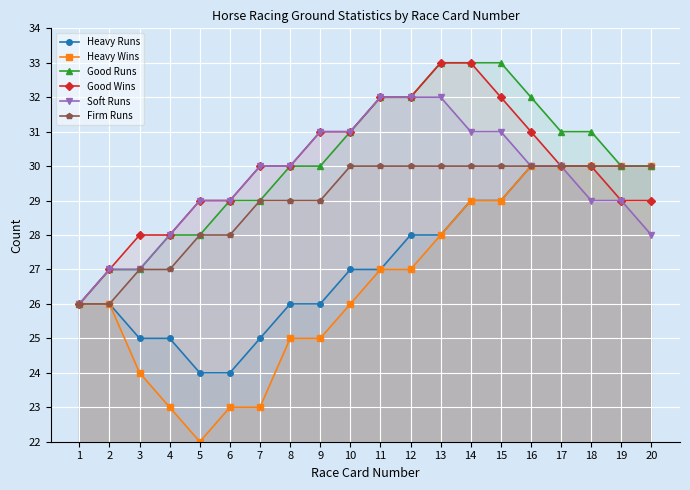

Reading right to left, list all the values displayed in this chart.

Heavy Runs: 30	30	30	30	30	29	29	28	28	27	27	26	26	25	24	24	25	25	26	26
Heavy Wins: 30	30	30	30	30	29	29	28	27	27	26	25	25	23	23	22	23	24	26	26
Good Runs: 30	30	31	31	32	33	33	33	32	32	31	30	30	29	29	28	28	27	27	26
Good Wins: 29	29	30	30	31	32	33	33	32	32	31	31	30	30	29	29	28	28	27	26
Soft Runs: 28	29	29	30	30	31	31	32	32	32	31	31	30	30	29	29	28	27	27	26
Firm Runs: 30	30	30	30	30	30	30	30	30	30	30	29	29	29	28	28	27	27	26	26